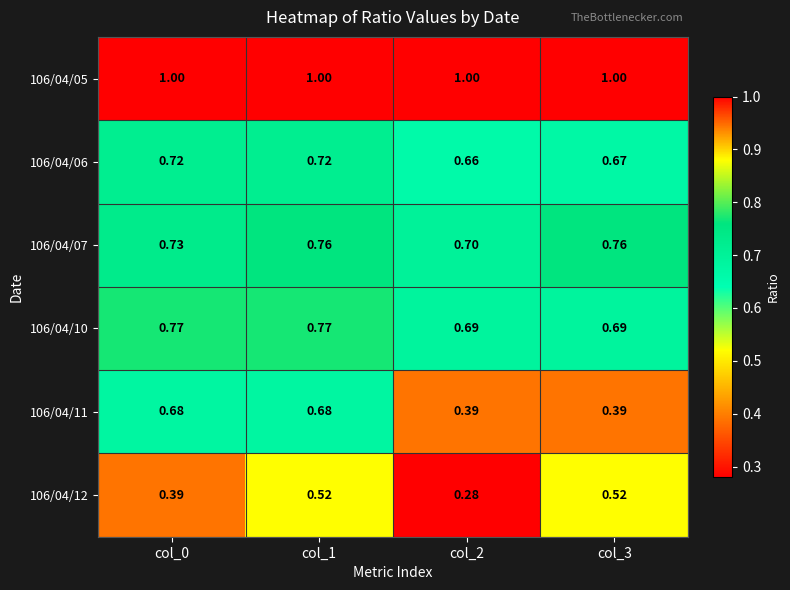

At which category is the sum across all series the highest?

col_1